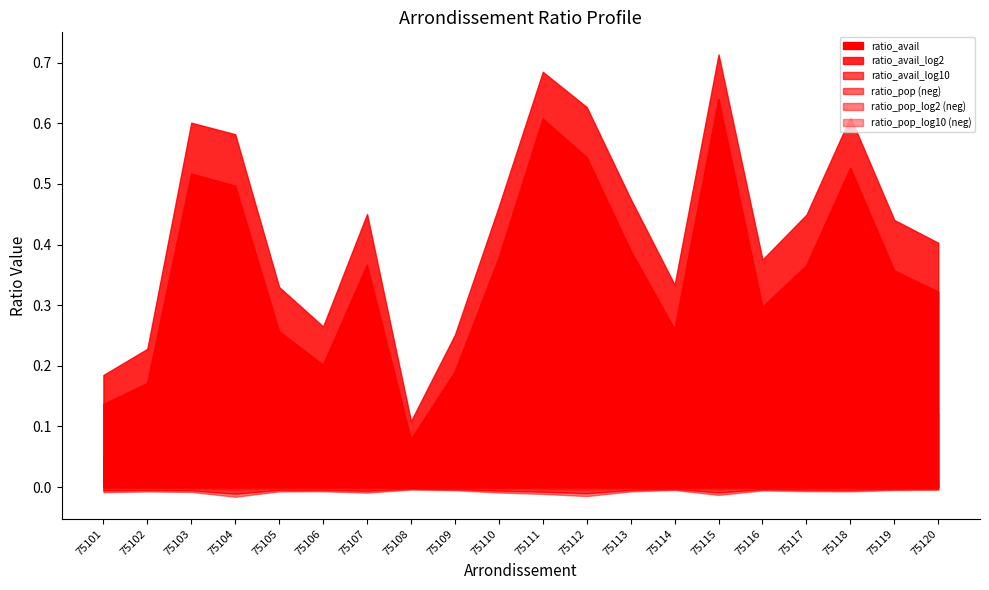

Is the value of ratio_pop_log10 at 75113 greater than the value of ratio_avail at 75120?

No